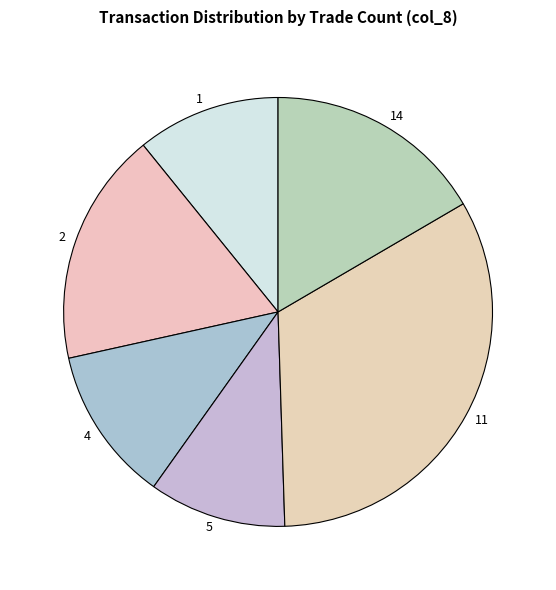

Is the sum of 1 and 5 greater than half?

No